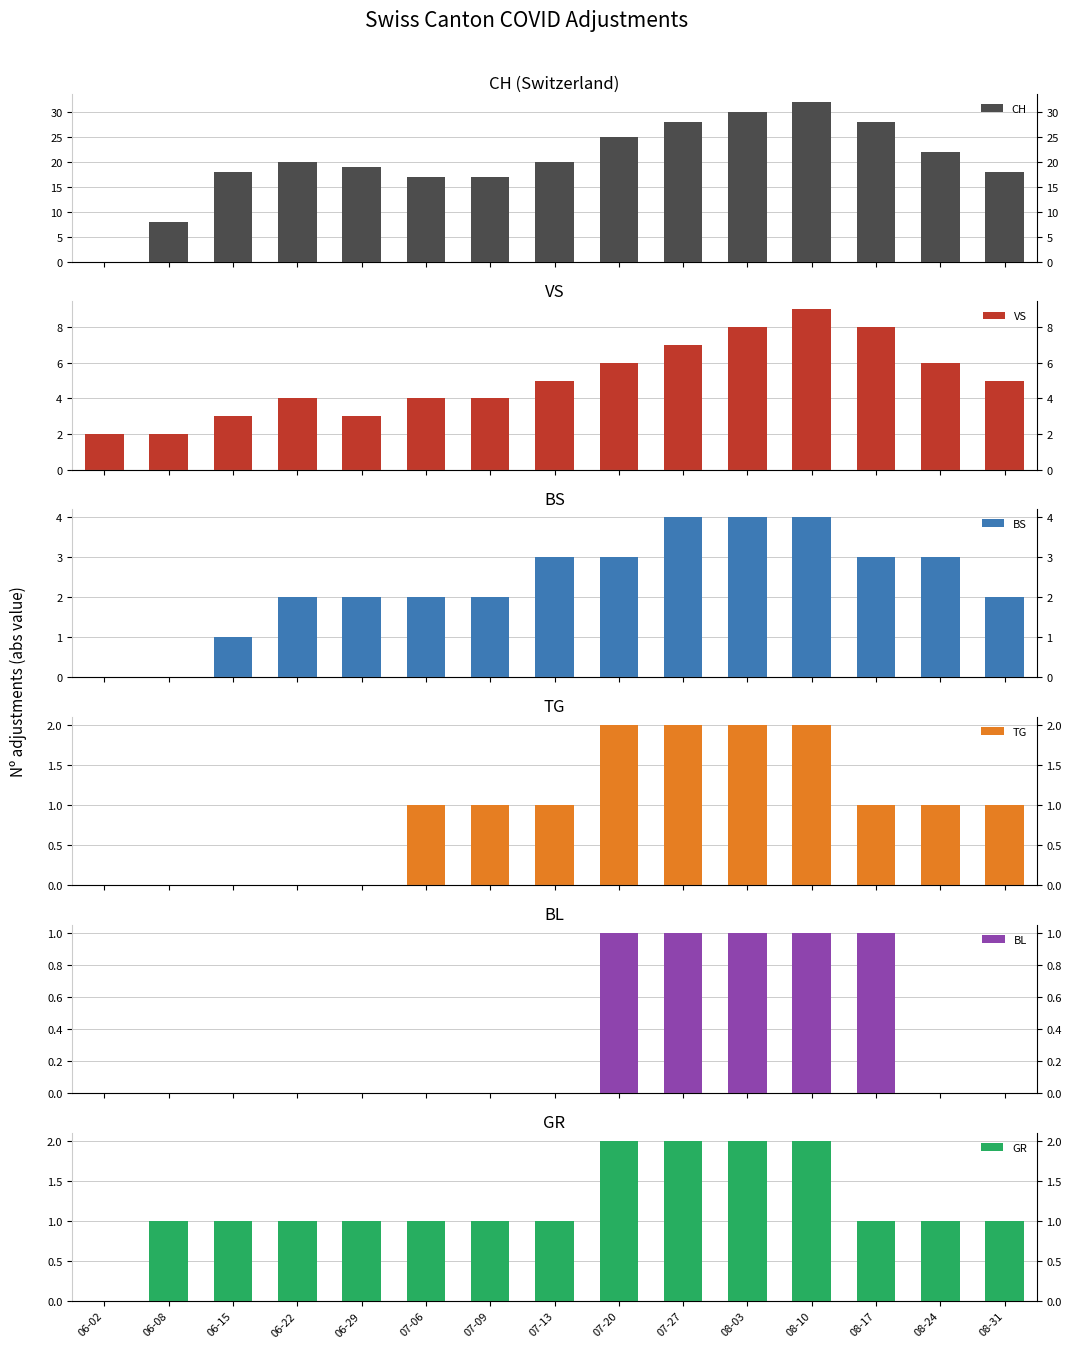

What is the label of the 9th bar from the left?

07-20